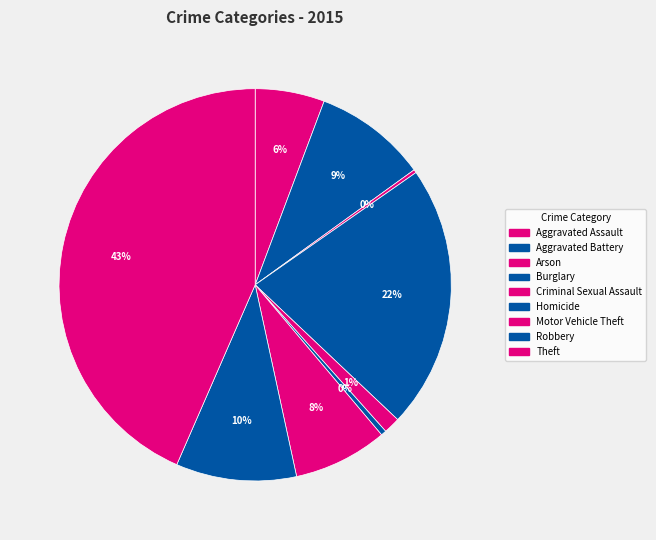

Is there any slice that represents more than half of the pie?

No